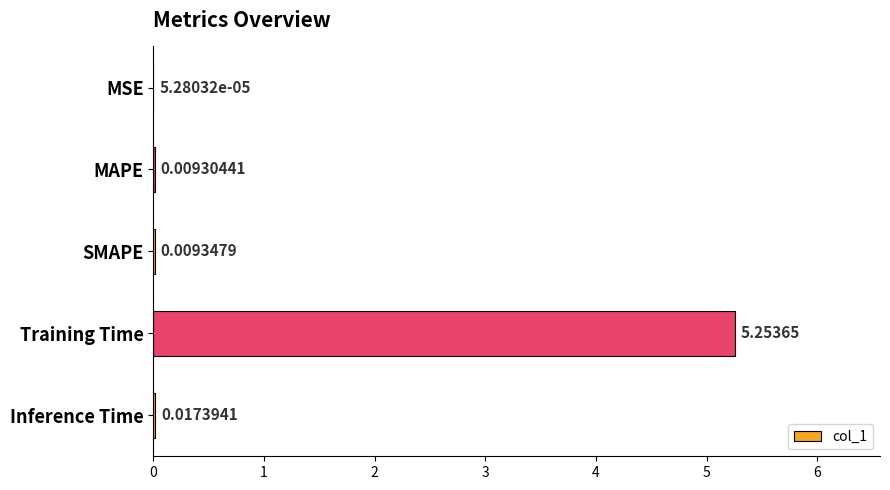

At which category does the chart reach its peak across all series?

Training Time